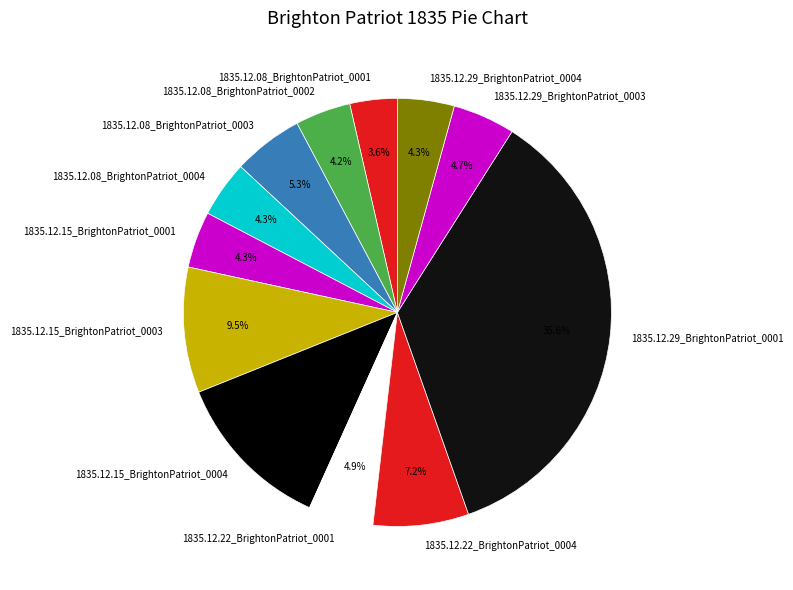

To the nearest percent, what percentage of the pie is 1835.12.22_BrightonPatriot_0004?

7%